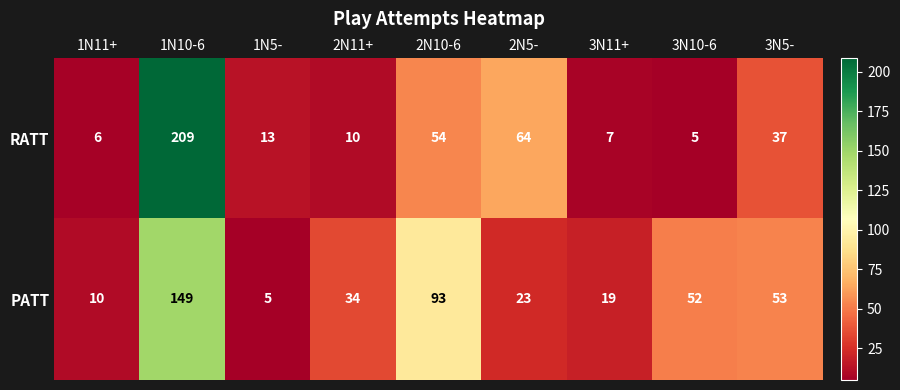

At 1N11+, list the series in order from smallest to largest.

RATT, PATT